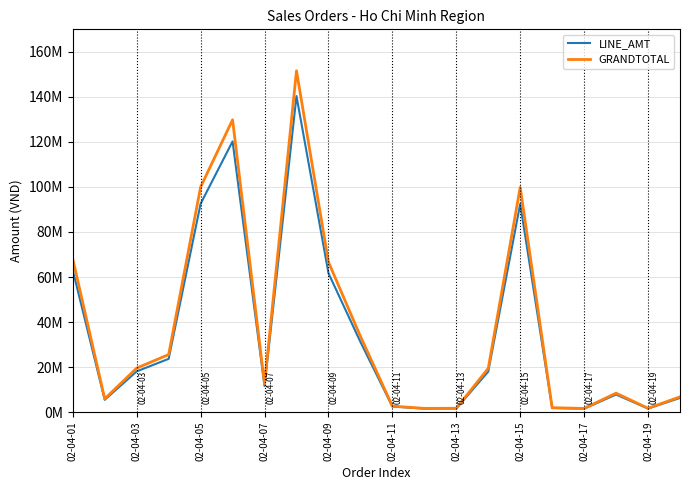

Is this an area chart (filled region under the line)?

No